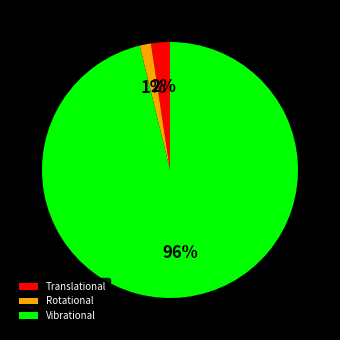

Combined, do Vibrational and Translational account for over 50%?

Yes